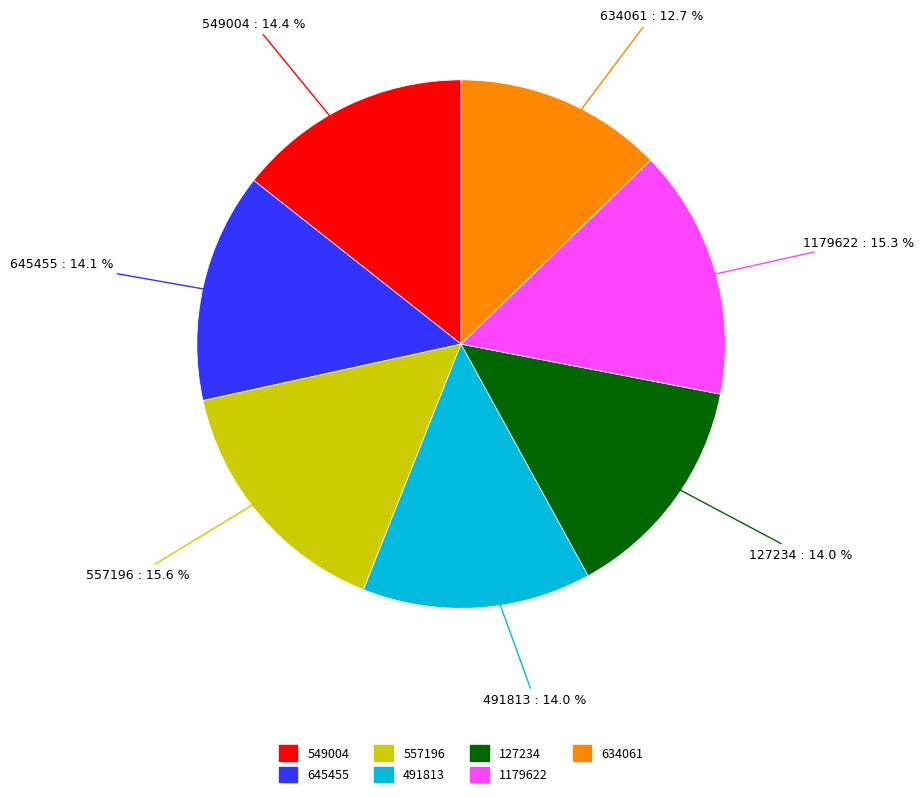

Count the number of slices in the pie.

7